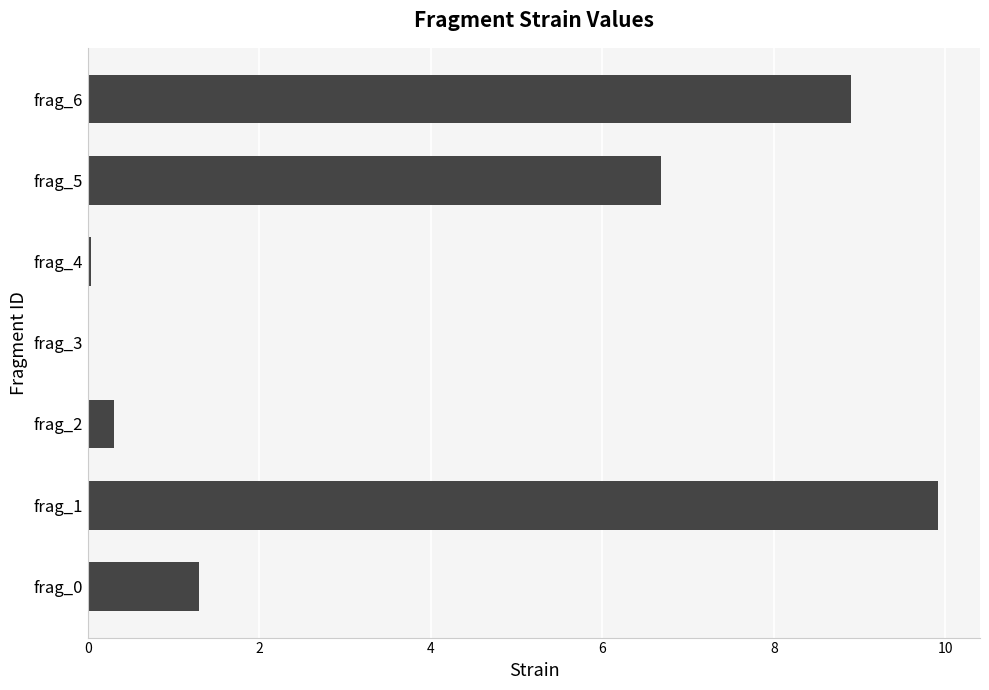

What is the sum of the values at frag_2 and frag_6?

9.2